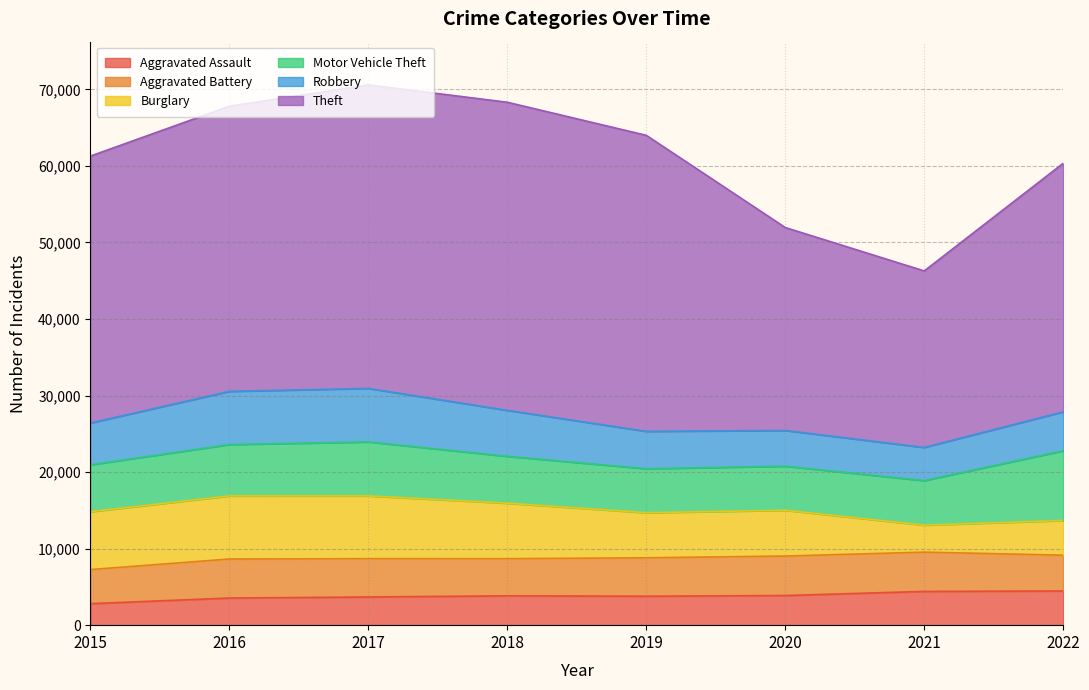

What are all the series names shown in the legend?

Aggravated Assault, Aggravated Battery, Burglary, Motor Vehicle Theft, Robbery, Theft